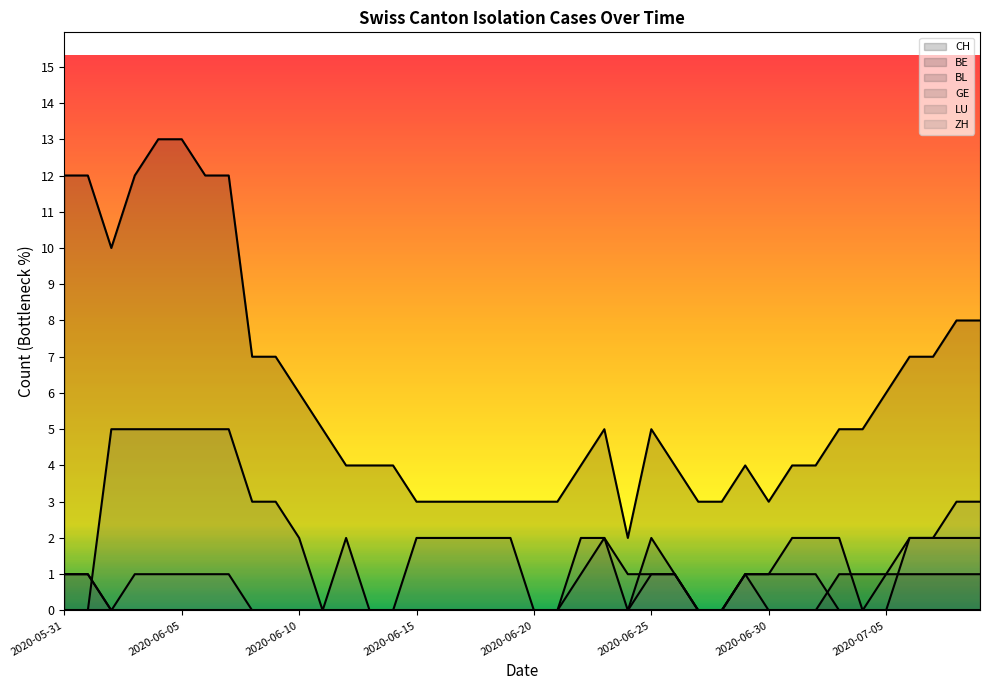

What is the maximum value shown in the chart?

13